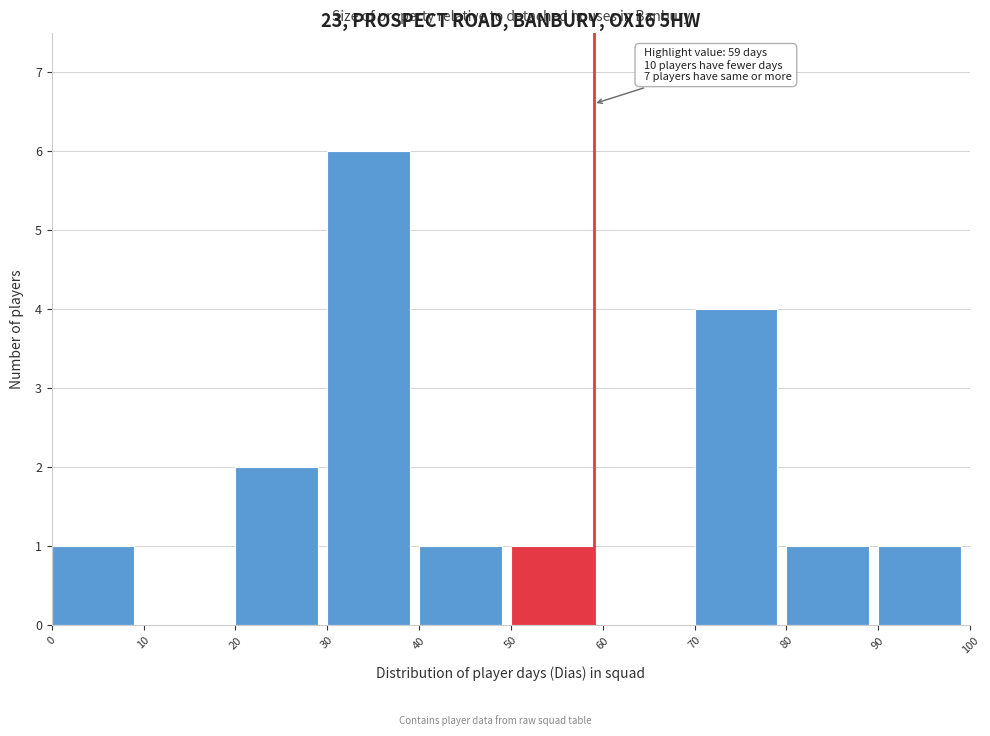

Which range on the x-axis has the tallest bar?

30 to 40